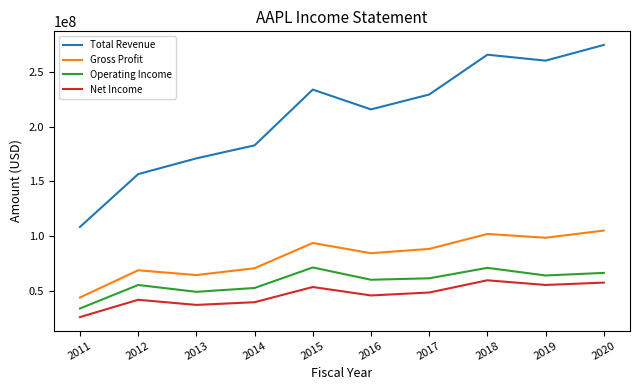

At which label is Operating Income closest to 52510000?

2014